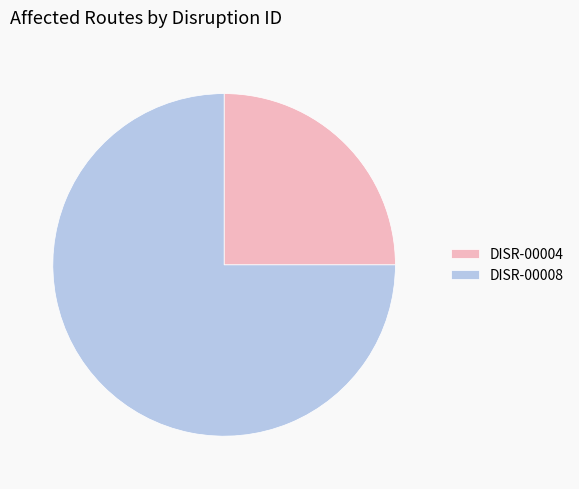

Which slice is the largest?

DISR-00008